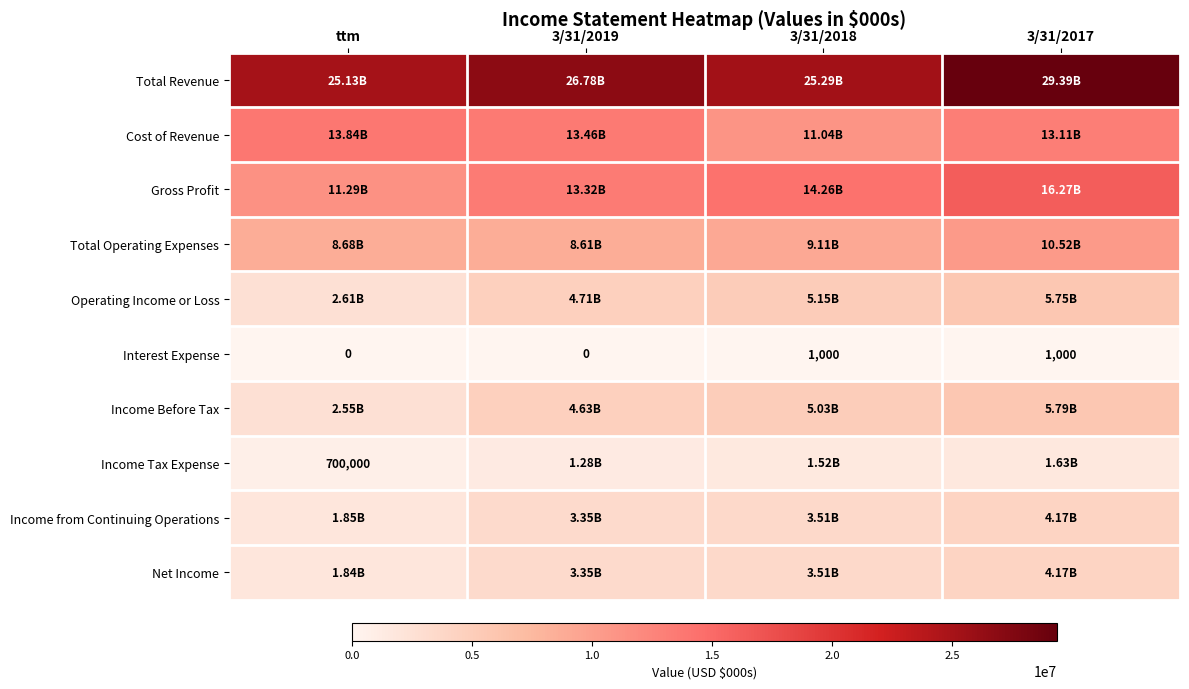

How many data points in Interest Expense are less than 1000?

2